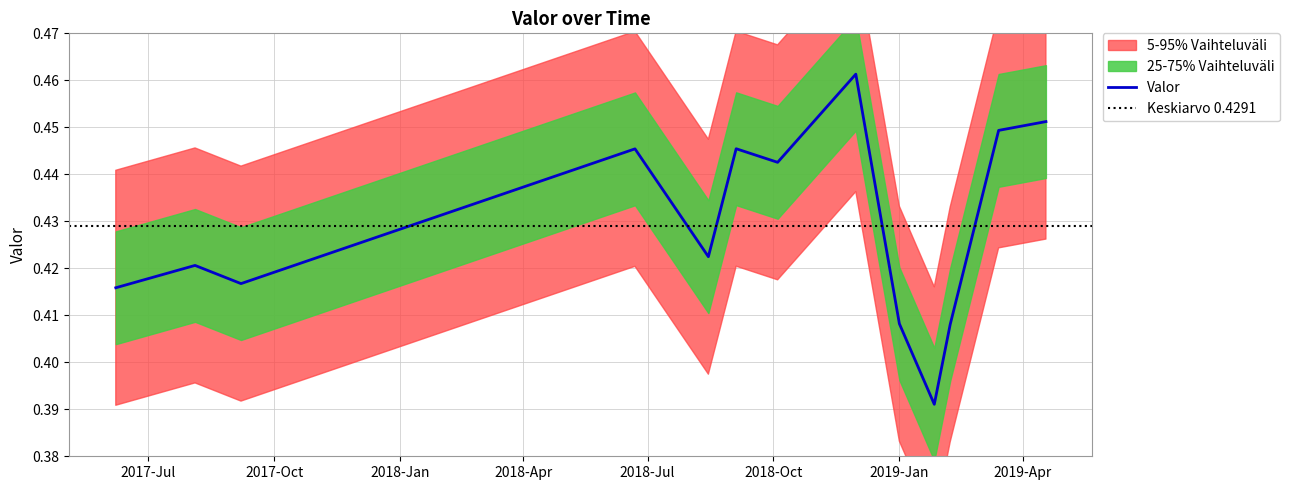

How many data points does each series have?

13